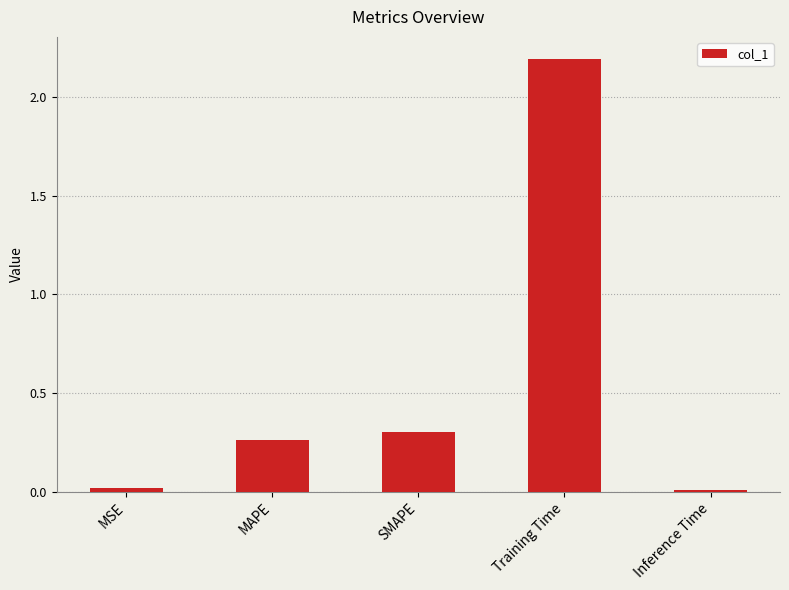

Is it true that the value at SMAPE is 0.5?

False